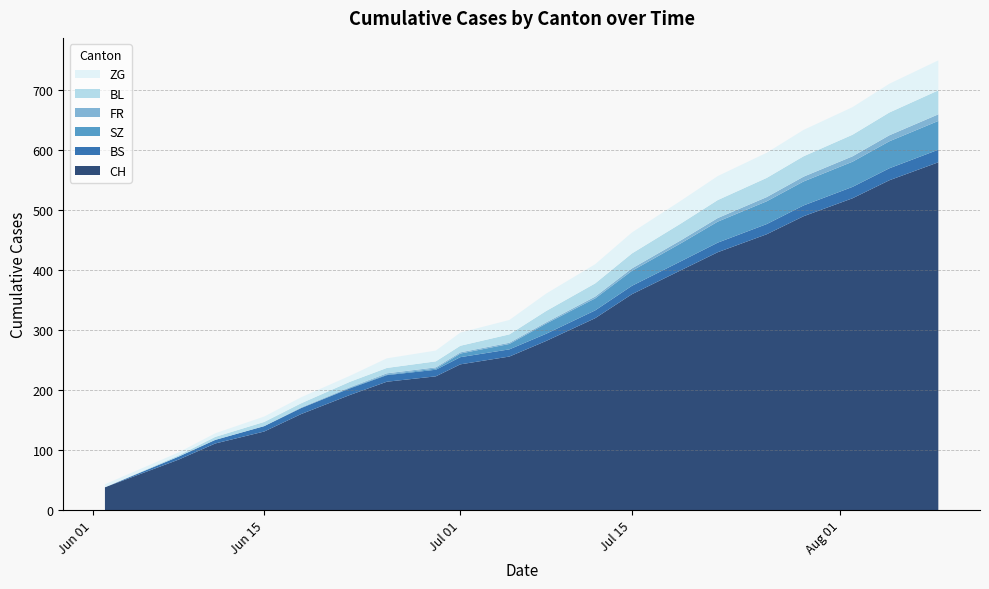

Reading left to right, extract all data points from this chart.

CH: 38	84	111	131	160	192	214	223	243	256	282	320	360	400	430	460	490	520	550	580
BS: 0	5	6	9	10	11	11	11	12	12	12	13	14	15	16	17	18	19	20	21
SZ: 0	0	0	0	0	1	1	2	6	9	17	20	25	30	35	38	40	42	45	48
FR: 0	0	0	0	1	1	2	2	2	2	2	3	4	5	6	7	8	9	10	11
BL: 0	2	5	7	7	9	9	10	11	14	19	22	25	28	30	32	34	36	38	40
ZG: 5	5	6	9	10	10	16	18	22	24	29	32	35	38	40	42	44	46	48	50